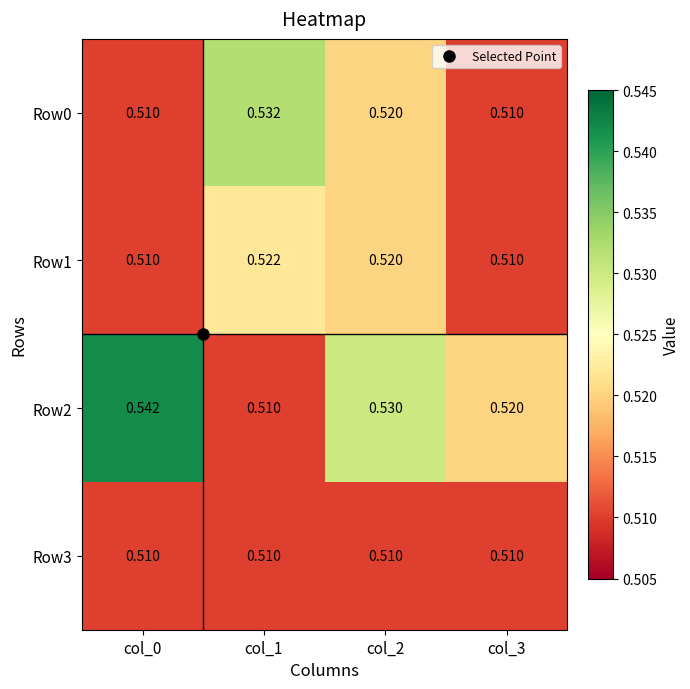

Which category has the highest value across all series?

col_0